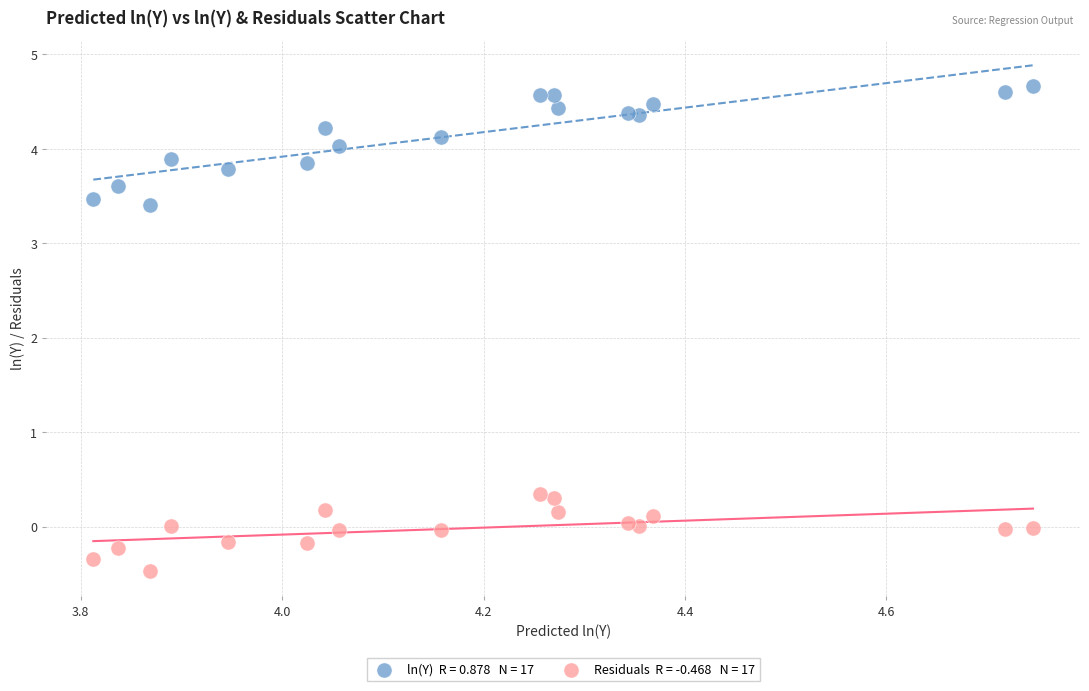

Across all data points, what is the range of Y values (max minus min)?

5.1